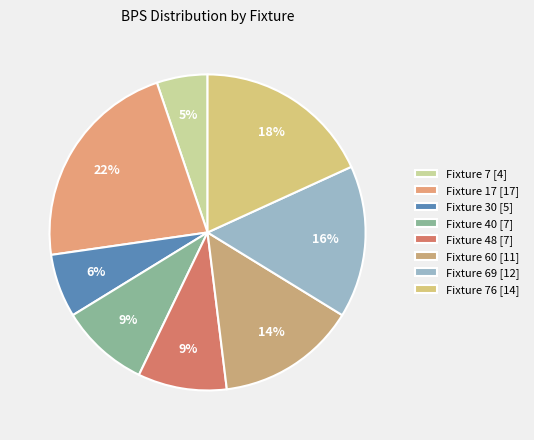

How many segments does this pie chart have?

8